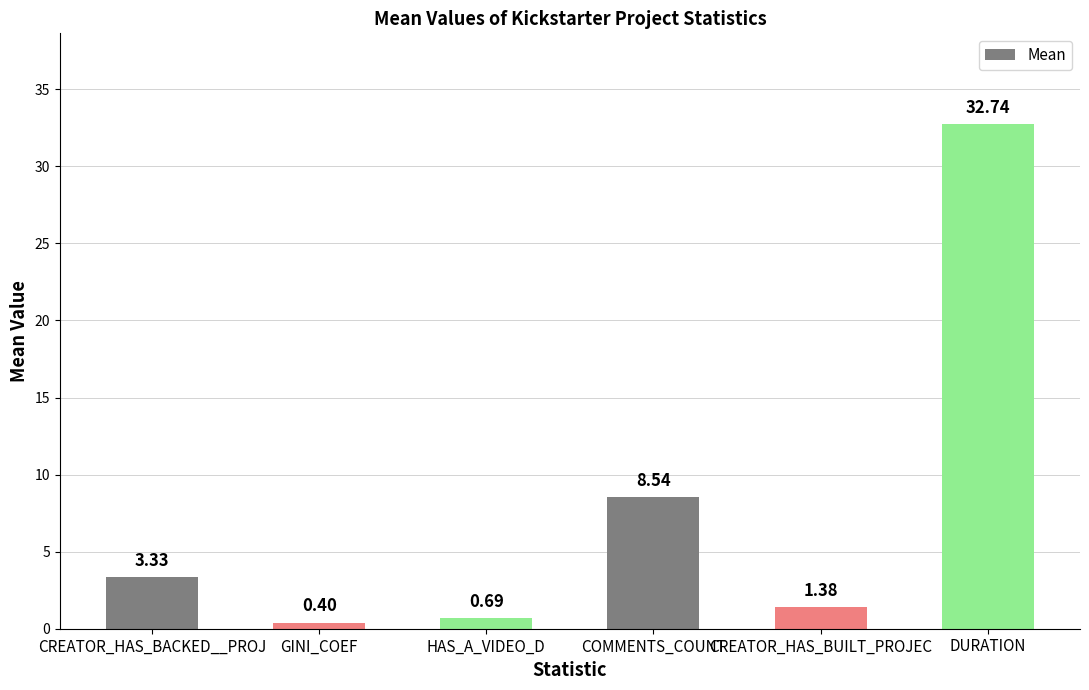

Where is the data nearest to the value 16?

COMMENTS_COUNT